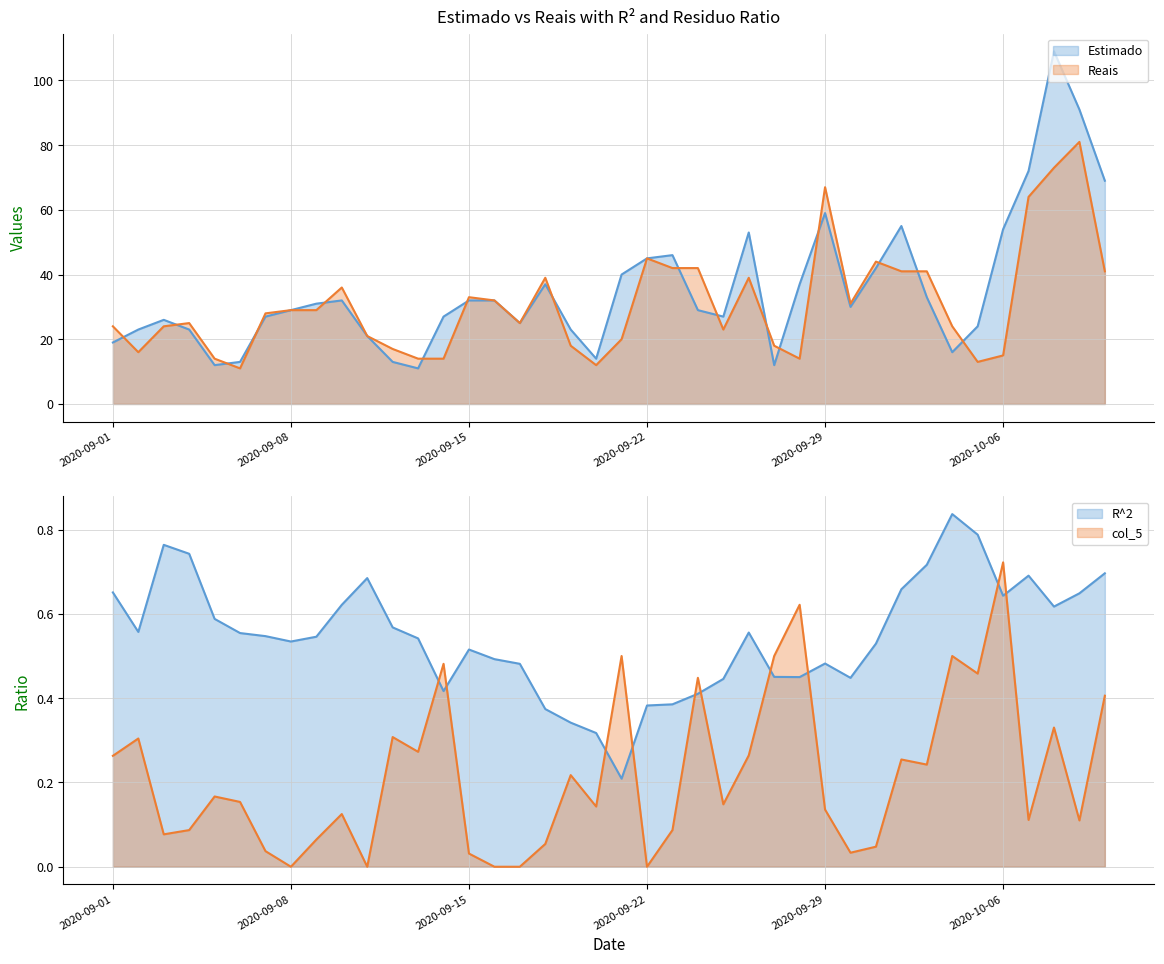

Reading right to left, list all the values displayed in this chart.

Estimado: 69.0	91.0	109.0	72.0	54.0	24.0	16.0	33.0	55.0	42.0	30.0	59.0	37.0	12.0	53.0	27.0	29.0	46.0	45.0	40.0	14.0	23.0	37.0	25.0	32.0	32.0	27.0	11.0	13.0	21.0	32.0	31.0	29.0	27.0	13.0	12.0	23.0	26.0	23.0	19.0
Reais: 41.0	81.0	73.0	64.0	15.0	13.0	24.0	41.0	41.0	44.0	31.0	67.0	14.0	18.0	39.0	23.0	42.0	42.0	45.0	20.0	12.0	18.0	39.0	25.0	32.0	33.0	14.0	14.0	17.0	21.0	36.0	29.0	29.0	28.0	11.0	14.0	25.0	24.0	16.0	24.0
R^2: 0.7	0.6	0.6	0.7	0.6	0.8	0.8	0.7	0.7	0.5	0.4	0.5	0.5	0.5	0.6	0.4	0.4	0.4	0.4	0.2	0.3	0.3	0.4	0.5	0.5	0.5	0.4	0.5	0.6	0.7	0.6	0.5	0.5	0.5	0.6	0.6	0.7	0.8	0.6	0.7
col_5: 0.4	0.1	0.3	0.1	0.7	0.5	0.5	0.2	0.3	0.0	0.0	0.1	0.6	0.5	0.3	0.1	0.4	0.1	0.0	0.5	0.1	0.2	0.1	0.0	0.0	0.0	0.5	0.3	0.3	0.0	0.1	0.1	0.0	0.0	0.2	0.2	0.1	0.1	0.3	0.3